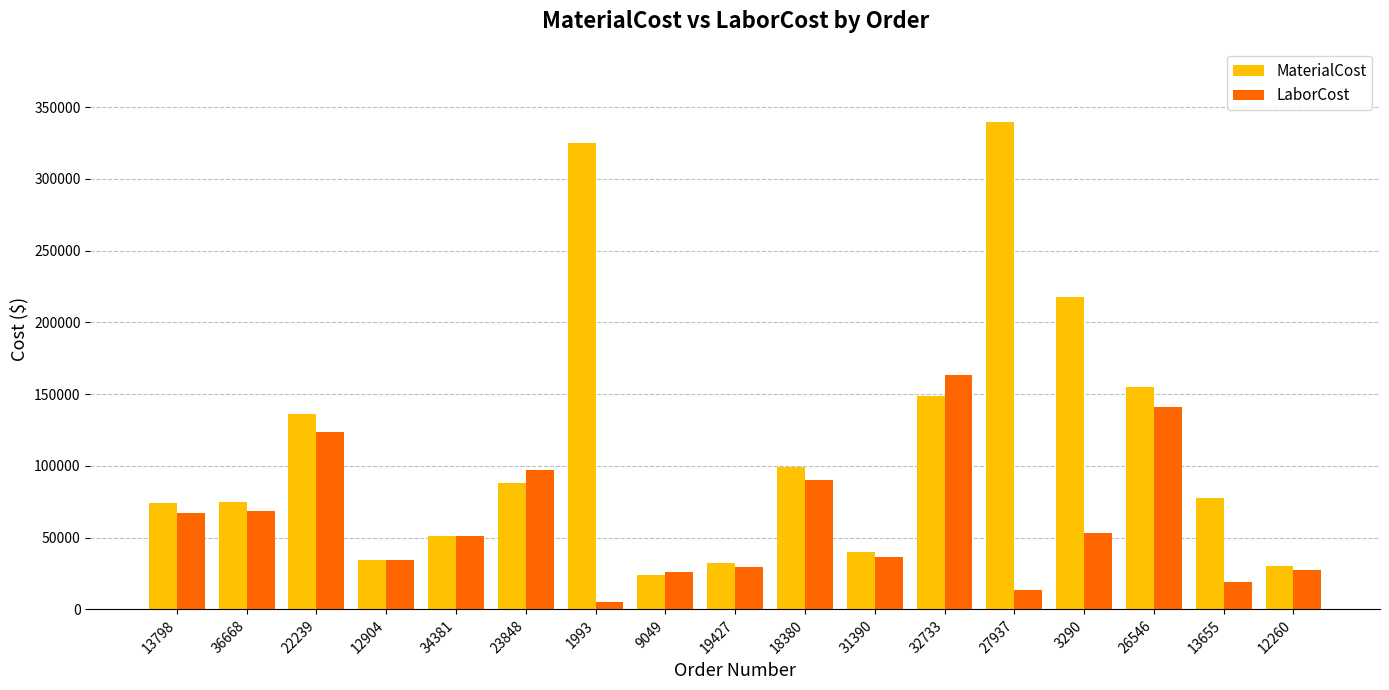

At which category does the chart reach its minimum across all series?

1993